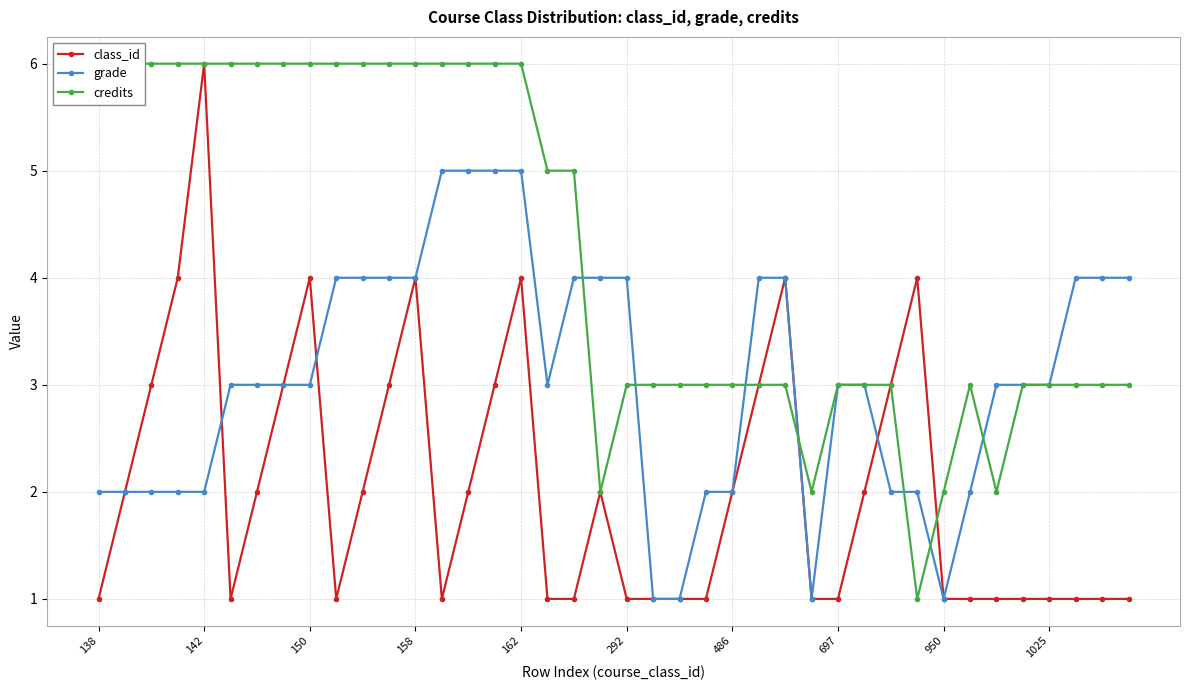

True or false: class_id has more than 2 points higher than both neighbors.

True